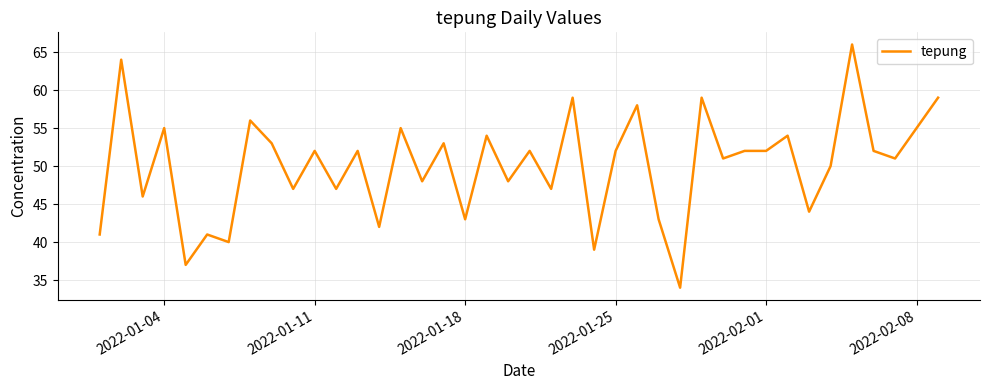

What is the smallest value displayed?

34.0